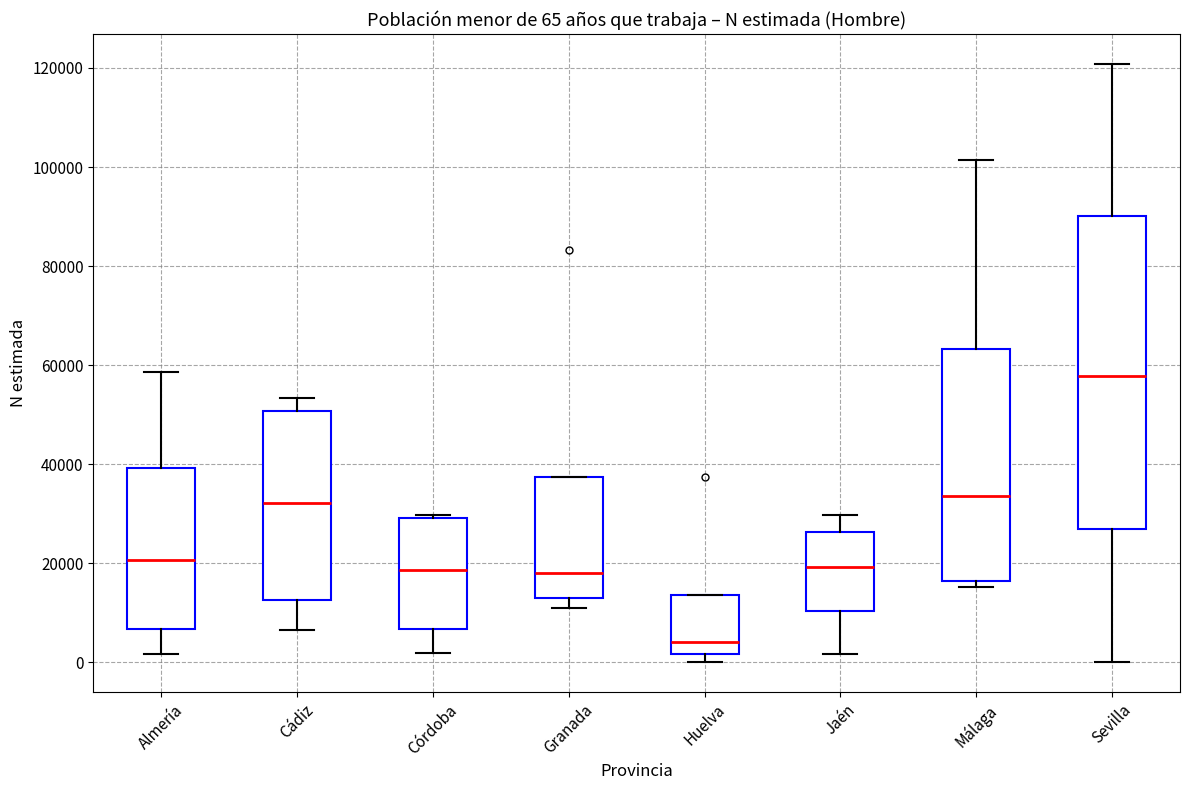

Which box's median line is the highest?

Sevilla